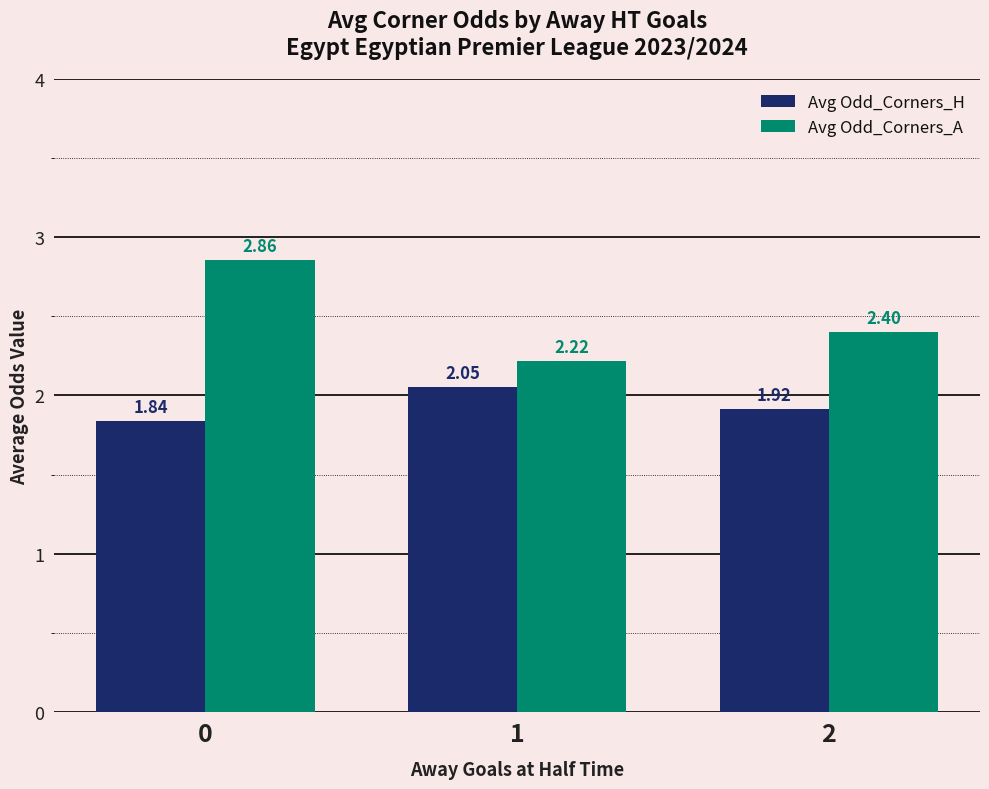

True or false: Avg Odd_Corners_A has a value of 2.4 at 2.

True